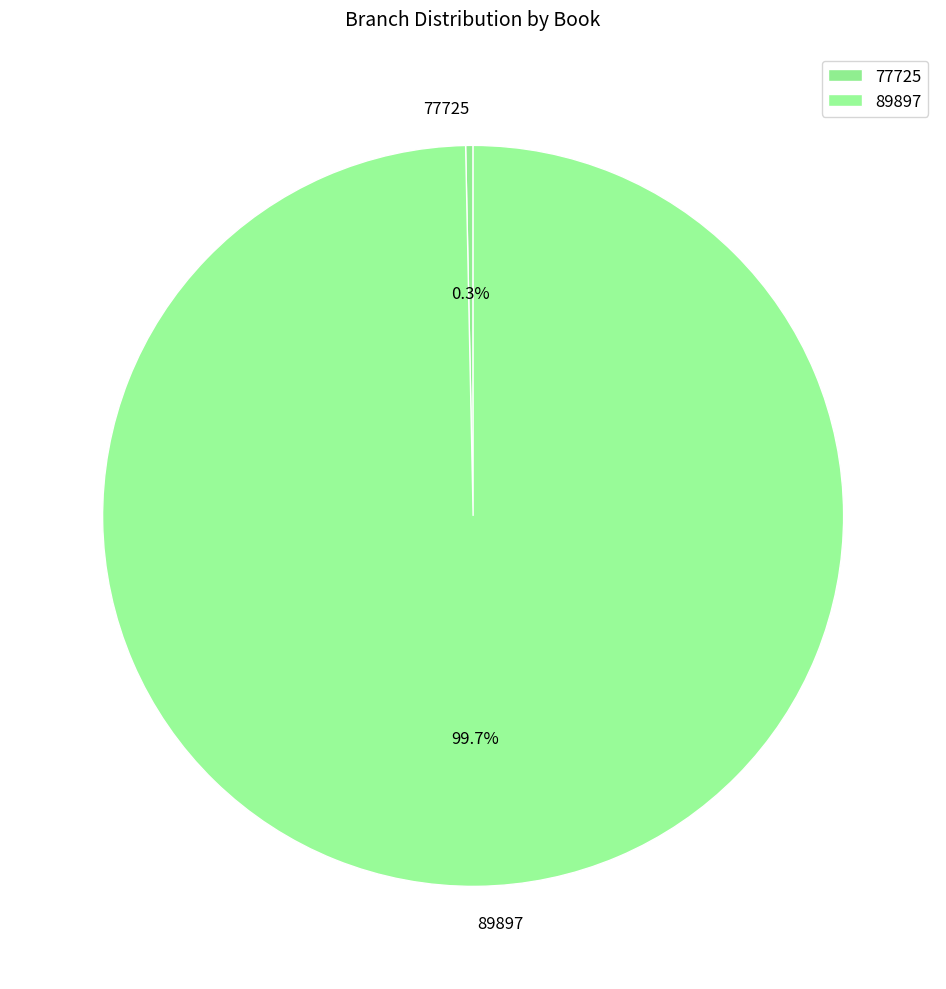

Combined, do 77725 and 89897 account for over 50%?

Yes